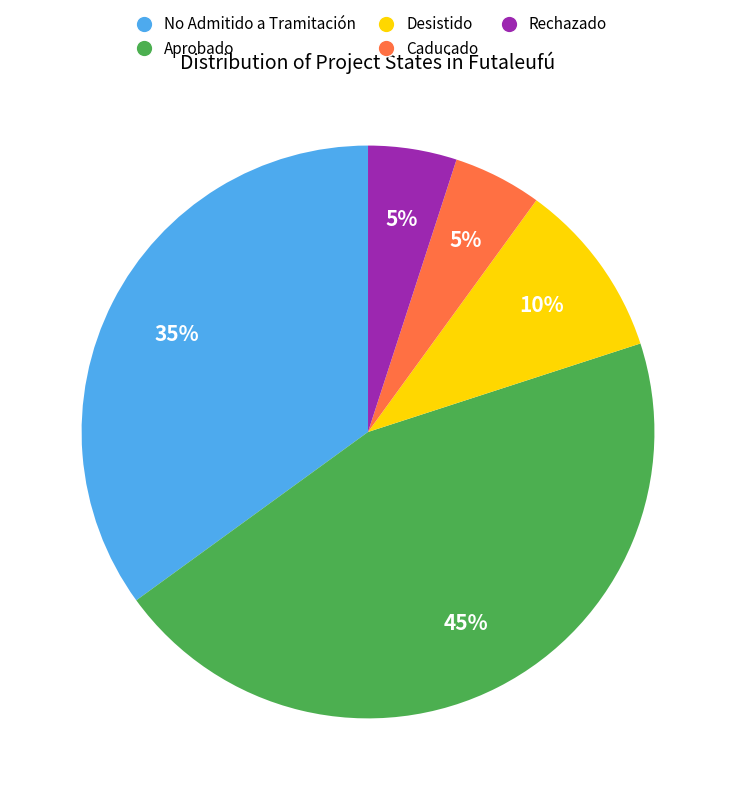

The Caducado slice represents 1% of the pie. True or false?

False